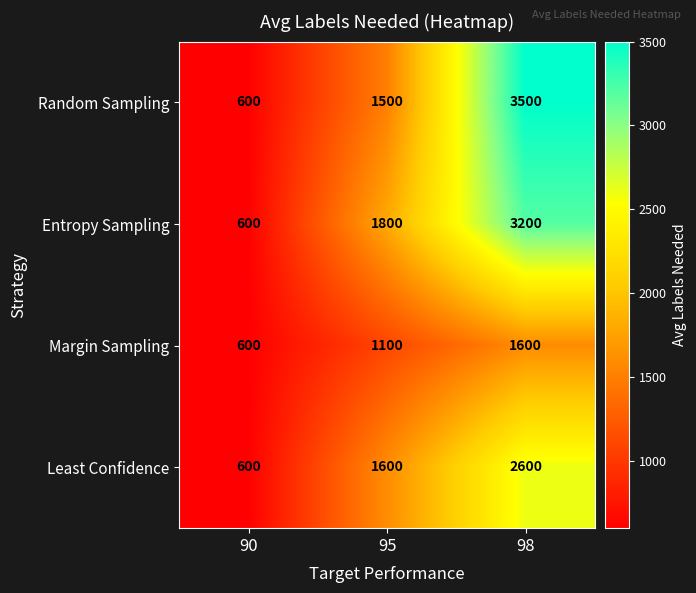

Reading right to left, what are all the values shown in this chart?

Random Sampling: 98=3500	95=1500	90=600
Entropy Sampling: 98=3200	95=1800	90=600
Margin Sampling: 98=1600	95=1100	90=600
Least Confidence: 98=2600	95=1600	90=600